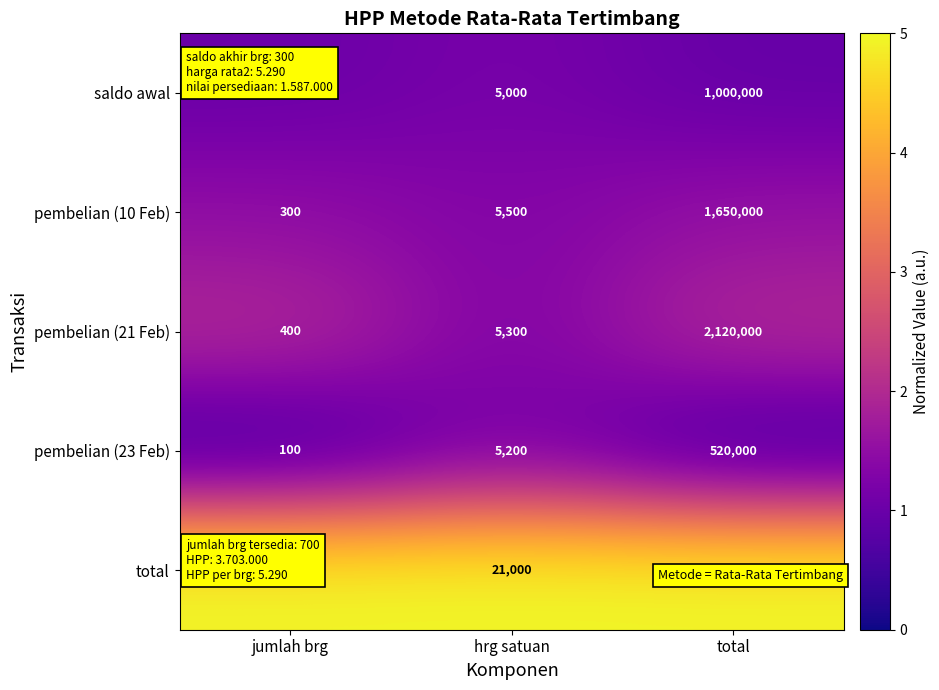

What is the spread (max minus min) of values at jumlah brg?

900